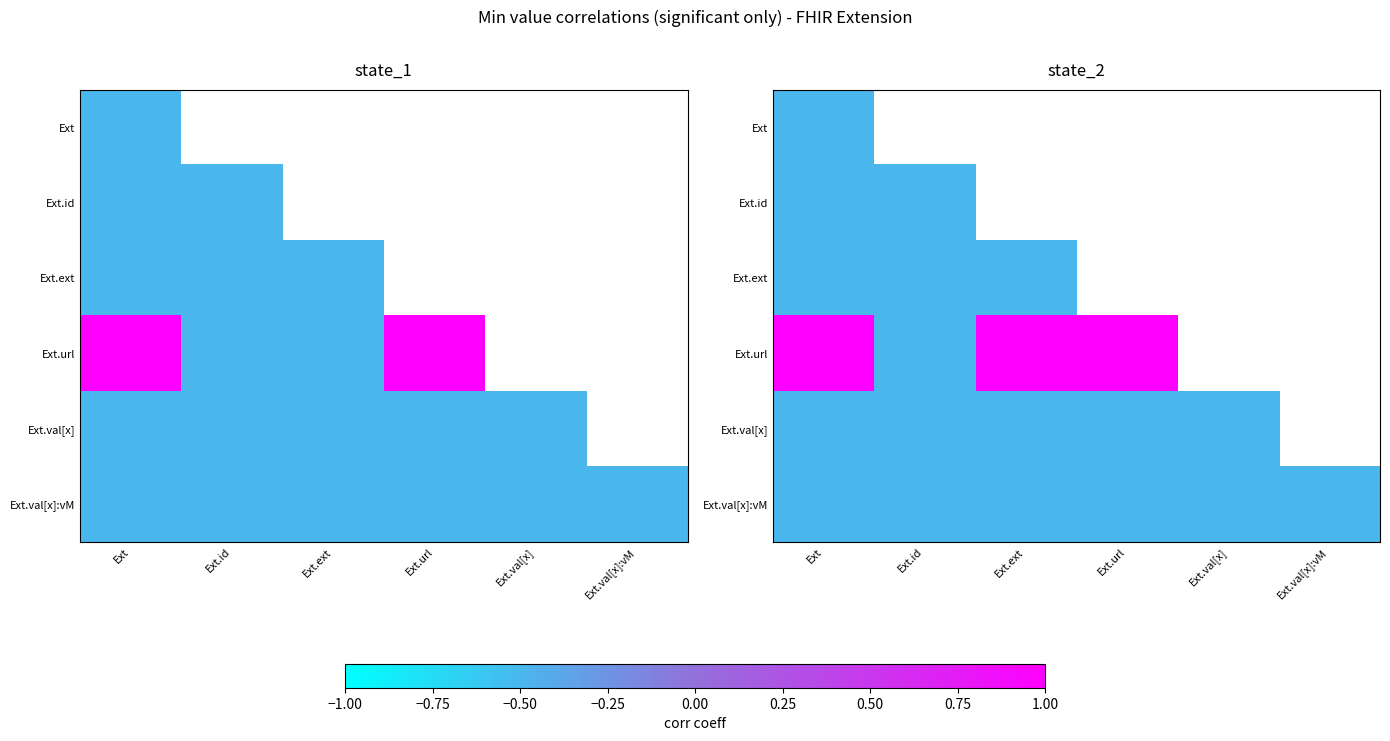

At which category is the sum across all series the highest?

Ext.url